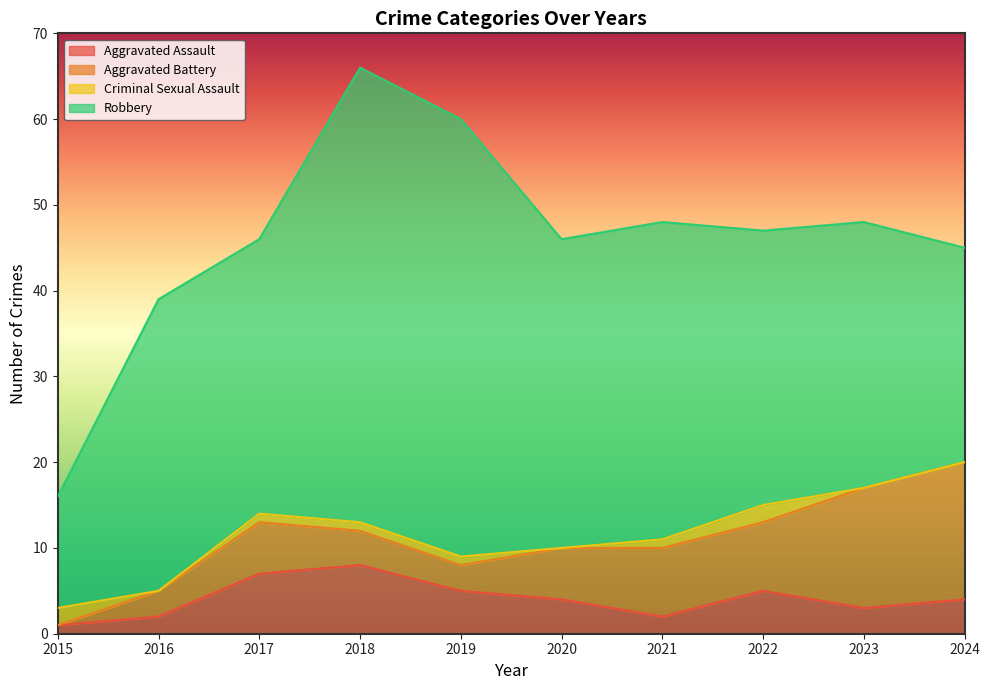

What are all the series names shown in the legend?

Aggravated Assault, Aggravated Battery, Criminal Sexual Assault, Robbery